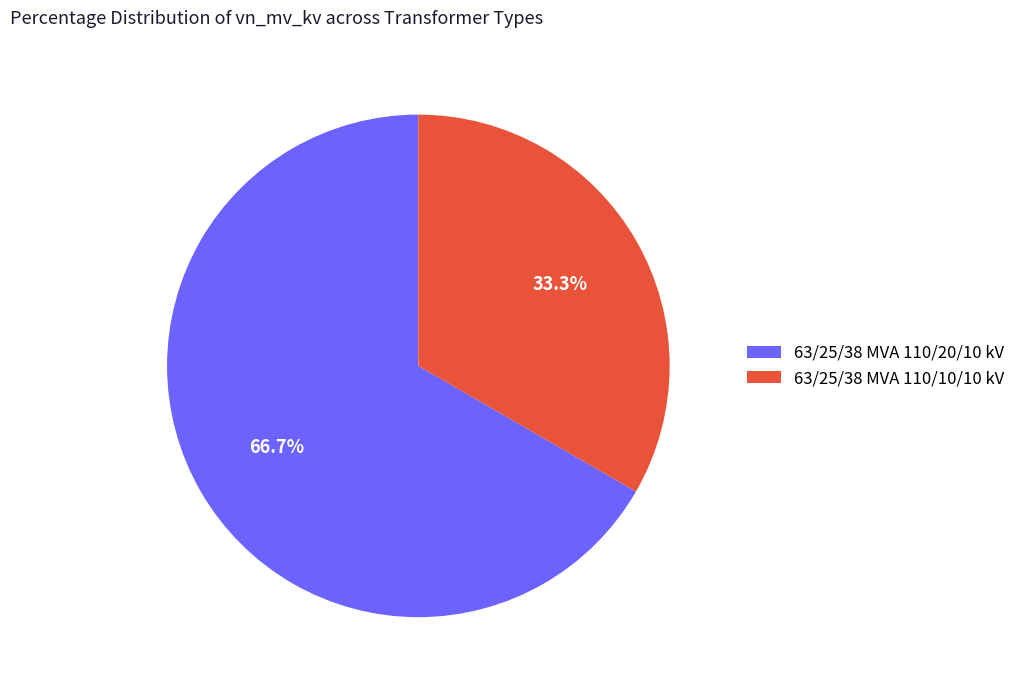

Is it true that 63/25/38 MVA 110/20/10 kV is 59% of the pie?

False